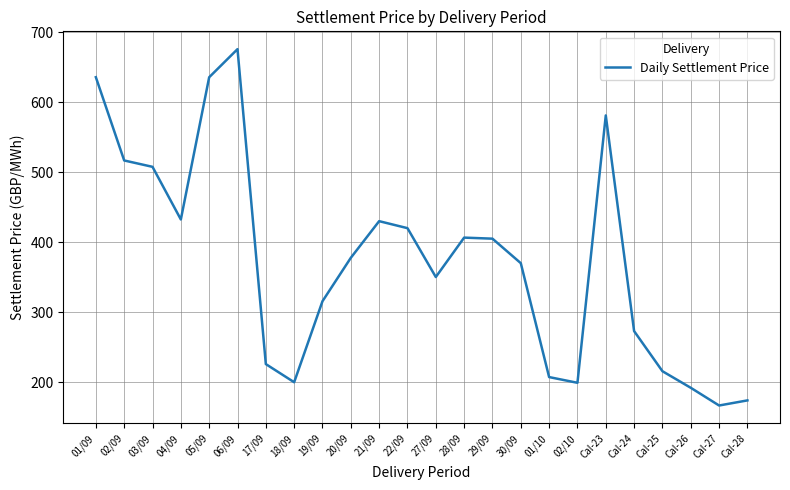

Where is the first local minimum?

04/09